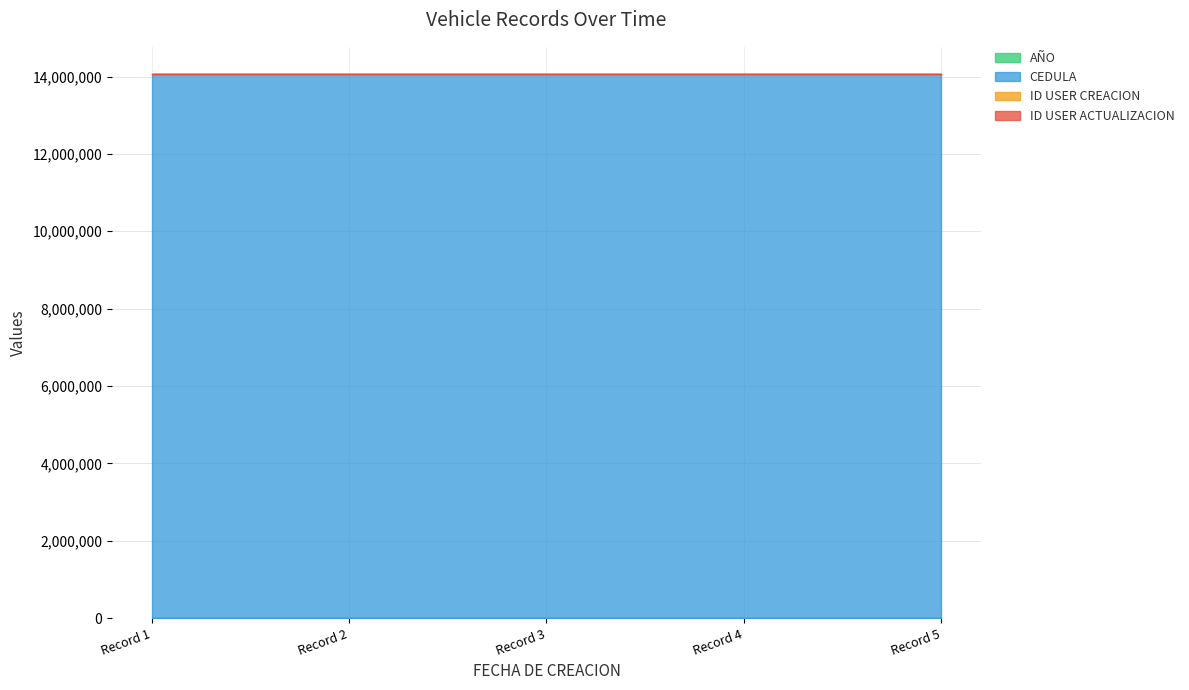

Reading right to left, transcribe all the data shown in this chart.

AÑO: 2022-02-07 00:00:00=2012	2022-02-07 00:00:00=2012	2022-02-07 00:00:00=2012	2022-02-07 00:00:00=2012	2022-02-07 00:00:00=2012
CEDULA: 2022-02-07 00:00:00=14062579	2022-02-07 00:00:00=14062579	2022-02-07 00:00:00=14062579	2022-02-07 00:00:00=14062579	2022-02-07 00:00:00=14062579
ID USER CREACION: 2022-02-07 00:00:00=1	2022-02-07 00:00:00=1	2022-02-07 00:00:00=1	2022-02-07 00:00:00=1	2022-02-07 00:00:00=1
ID USER ACTUALIZACION: 2022-02-07 00:00:00=1	2022-02-07 00:00:00=1	2022-02-07 00:00:00=1	2022-02-07 00:00:00=1	2022-02-07 00:00:00=1